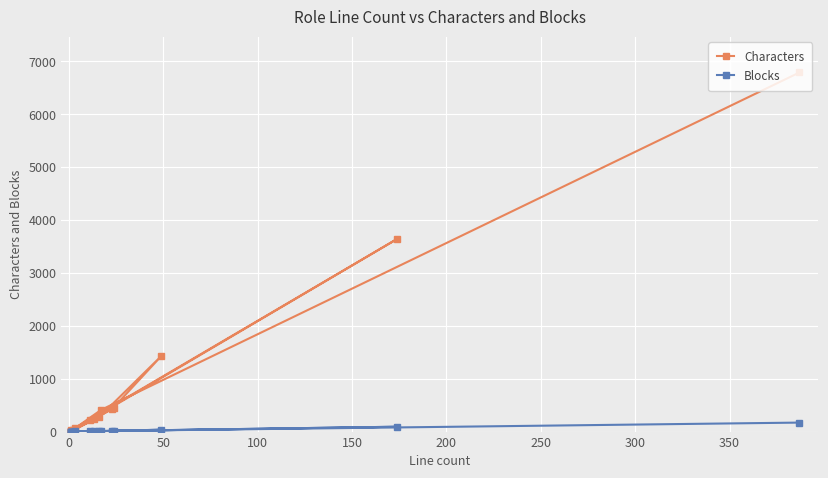

In Characters, how many points are lower than both neighbors (excluding endpoints)?

4